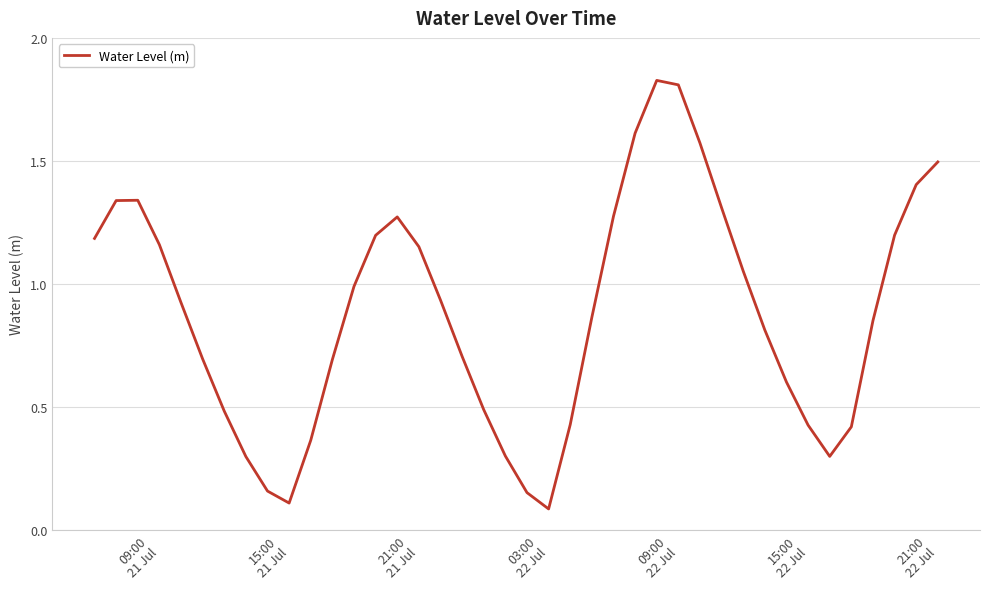

Reading right to left, transcribe all the data shown in this chart.

1.5	1.4	1.2	0.9	0.4	0.3	0.4	0.6	0.8	1.1	1.3	1.6	1.8	1.8	1.6	1.3	0.9	0.4	0.1	0.2	0.3	0.5	0.7	0.9	1.2	1.3	1.2	1.0	0.7	0.4	0.1	0.2	0.3	0.5	0.7	0.9	1.2	1.3	1.3	1.2